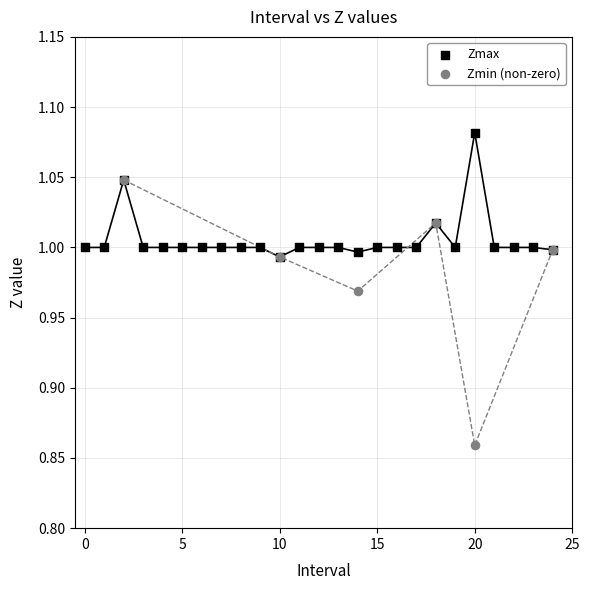

Which series has the largest Y range (max minus min)?

Zmin (non-zero)